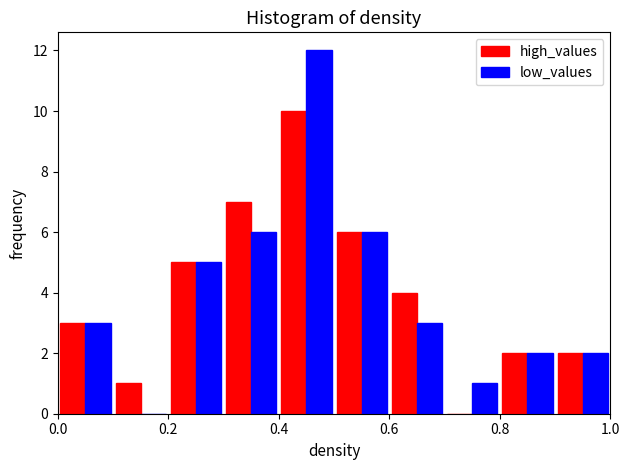

Reading left to right, list every range on the x-axis with the height of the bar of each series over it. The values are not printed on the chart, so give them approximately, as read against the axis.

0.0 to 0.1: high_values=3	low_values=3
0.1 to 0.2: high_values=1	low_values=0
0.2 to 0.3: high_values=5	low_values=5
0.3 to 0.4: high_values=7	low_values=6
0.4 to 0.5: high_values=10	low_values=12
0.5 to 0.6: high_values=6	low_values=6
0.6 to 0.7: high_values=4	low_values=3
0.7 to 0.8: high_values=0	low_values=1
0.8 to 0.9: high_values=2	low_values=2
0.9 to 1.0: high_values=2	low_values=2